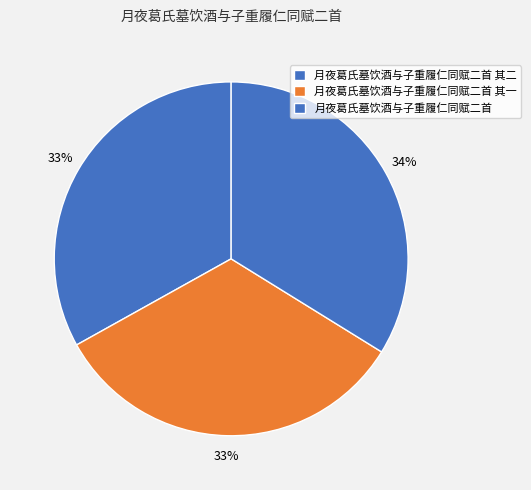

How many segments does this pie chart have?

3